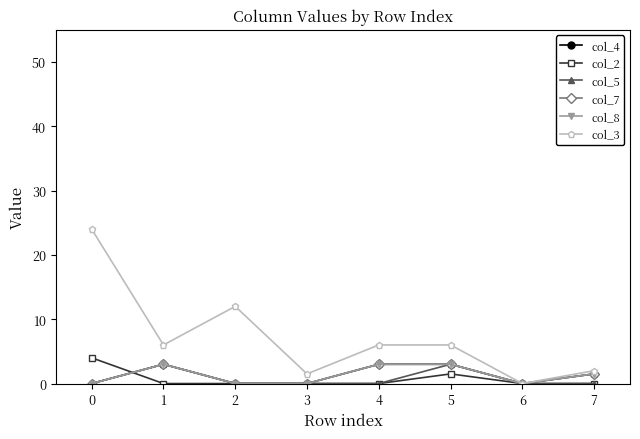

True or false: col_5 and col_3 intersect in this chart.

False